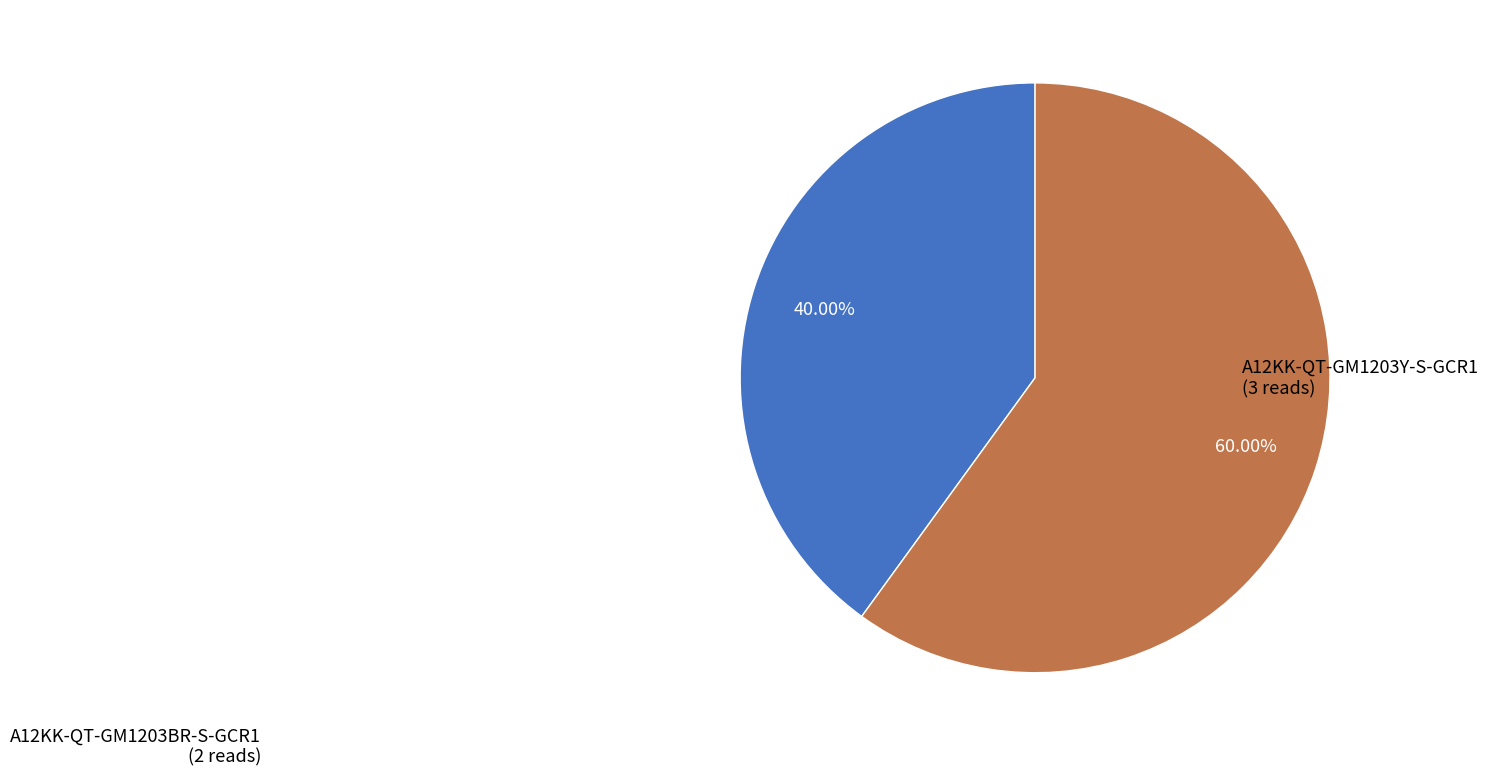

Does any single category account for the majority?

Yes